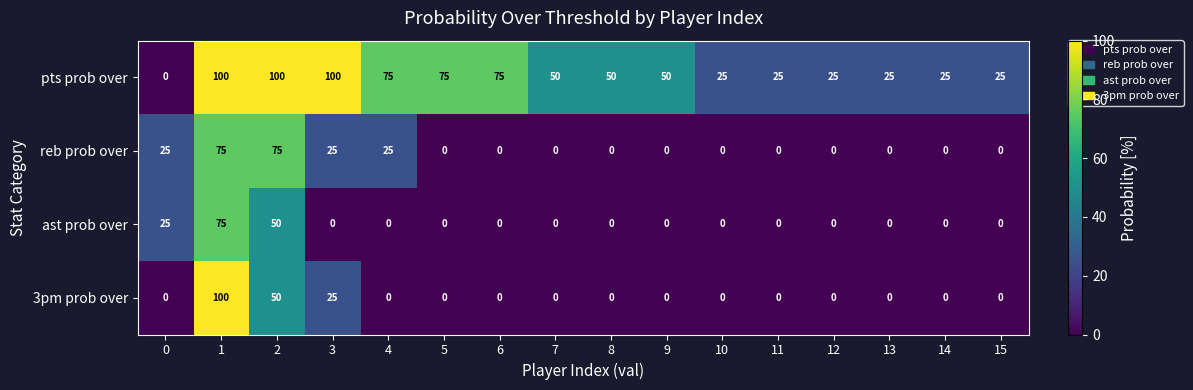

Count the reb prob over values in the range 0 to 25.

14